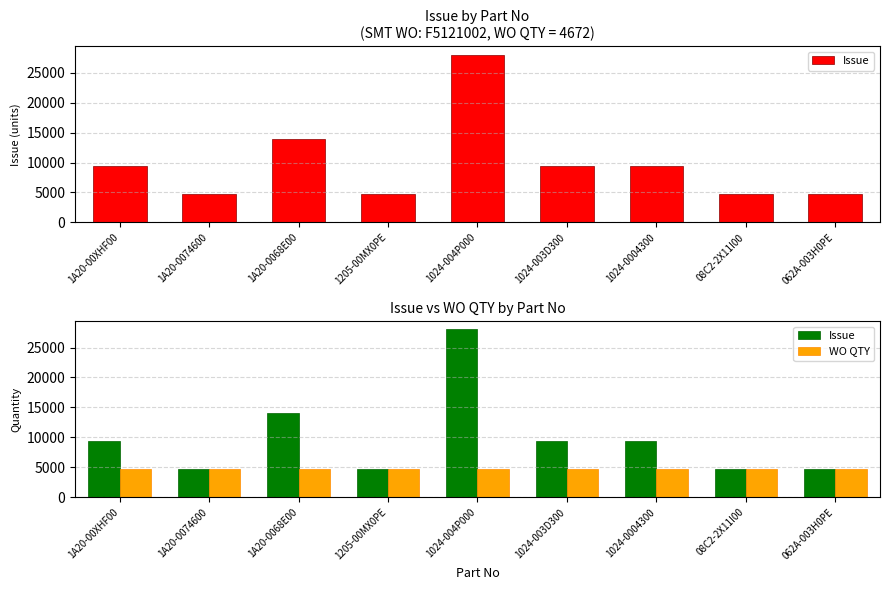

Which category has the highest value in the Issue series?

1024-004P000